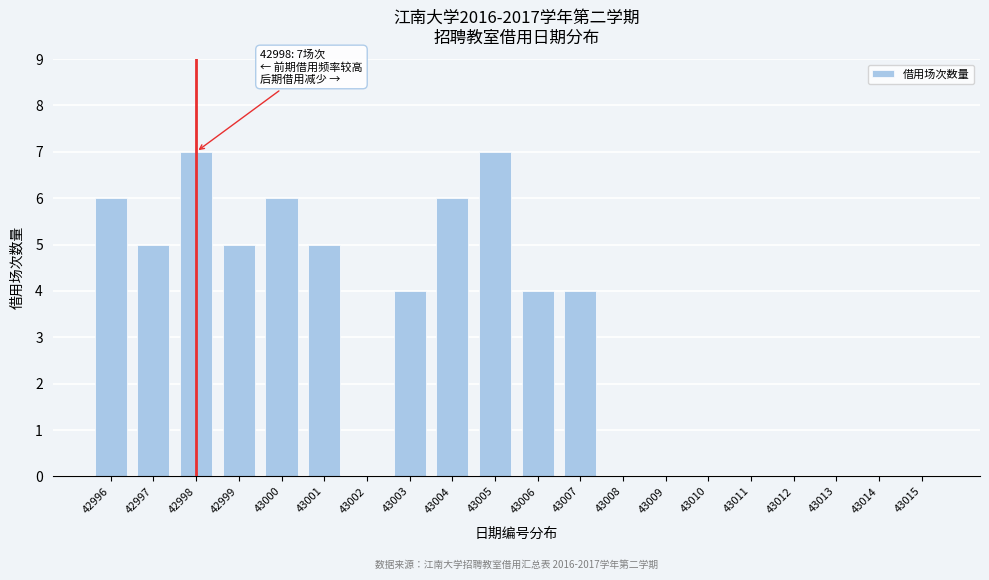

Reading left to right, list all the values displayed in this chart.

42996=6	42997=5	42998=7	42999=5	43000=6	43001=5	43002=0	43003=4	43004=6	43005=7	43006=4	43007=4	43008=0	43009=0	43010=0	43011=0	43012=0	43013=0	43014=0	43015=0